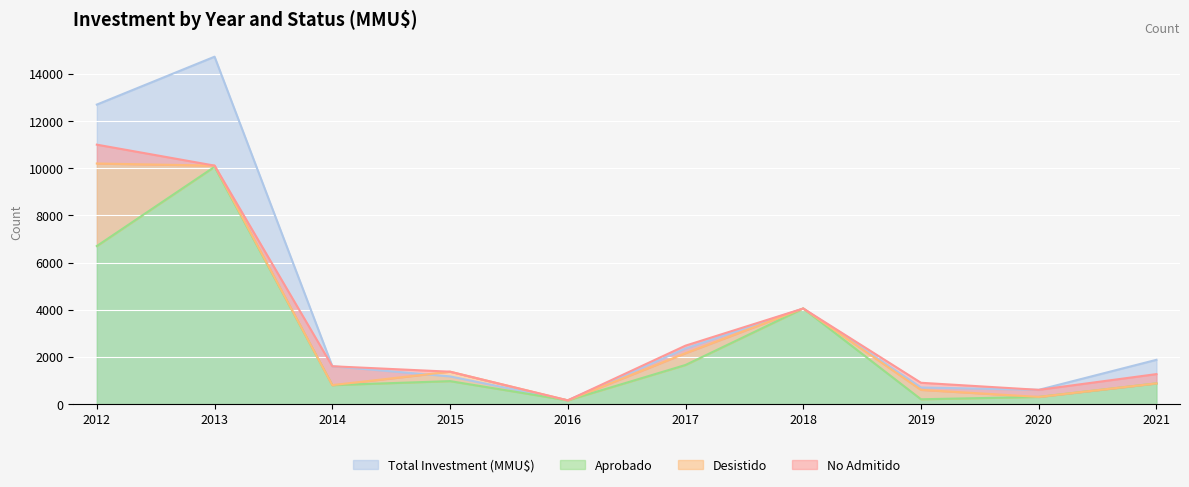

The Aprobado series shows 10176 at 2012. True or false?

False